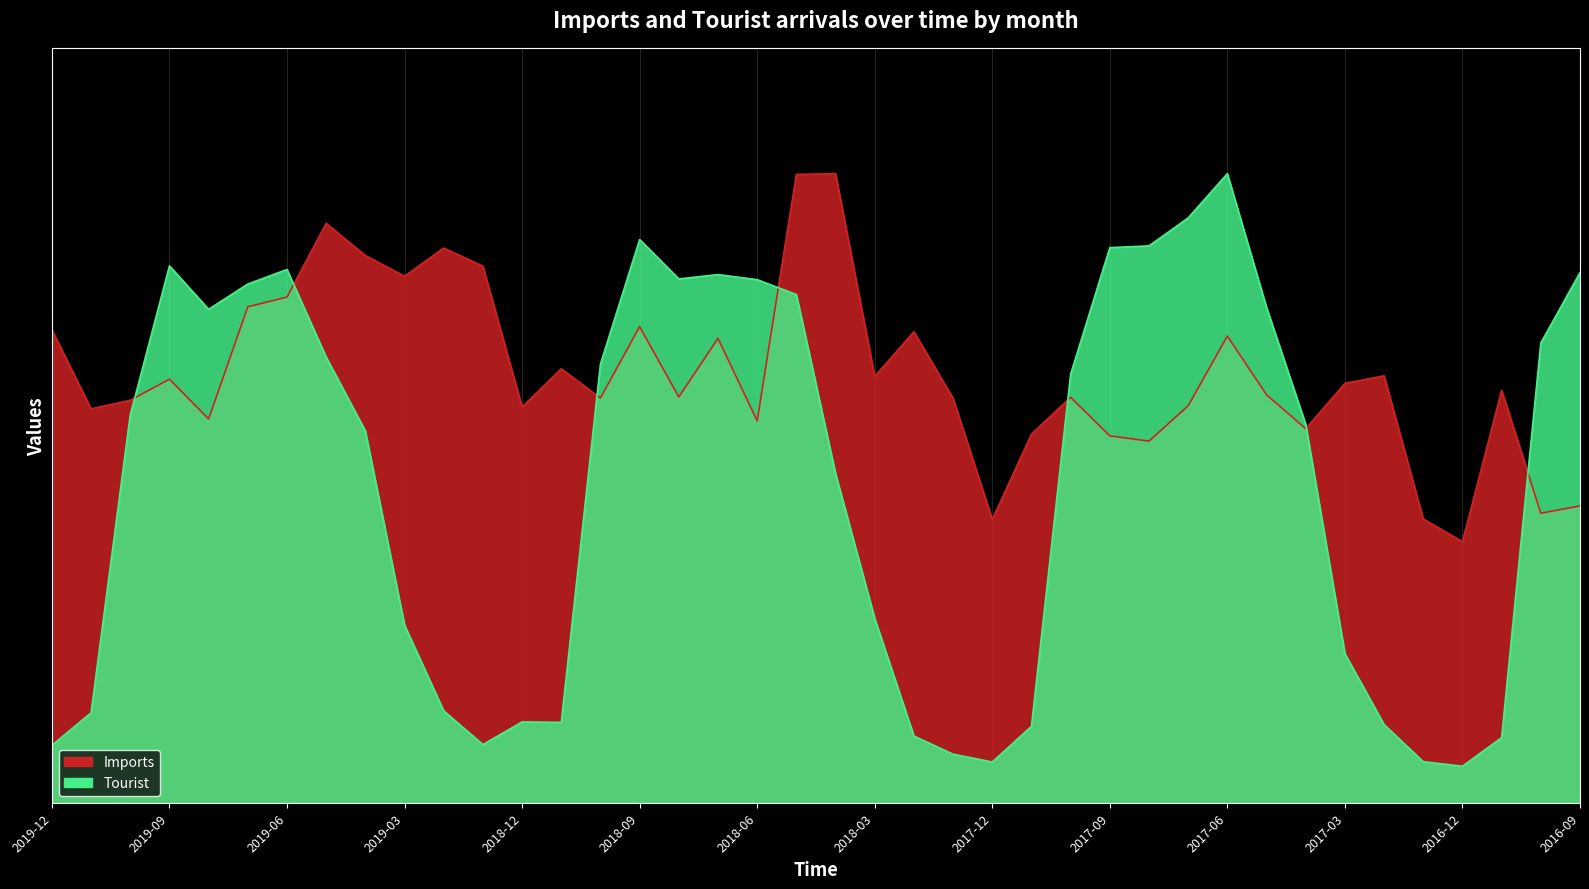

What is the smallest value displayed?

0.1